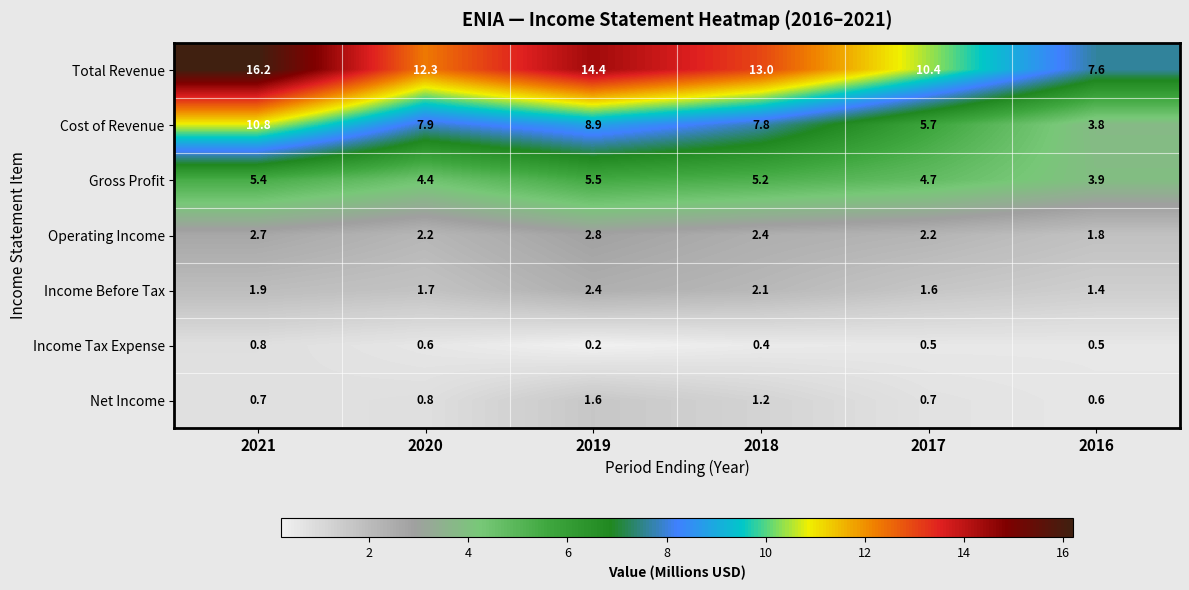

What is the difference between the Total Revenue values at 2019 and 2018?

1.4